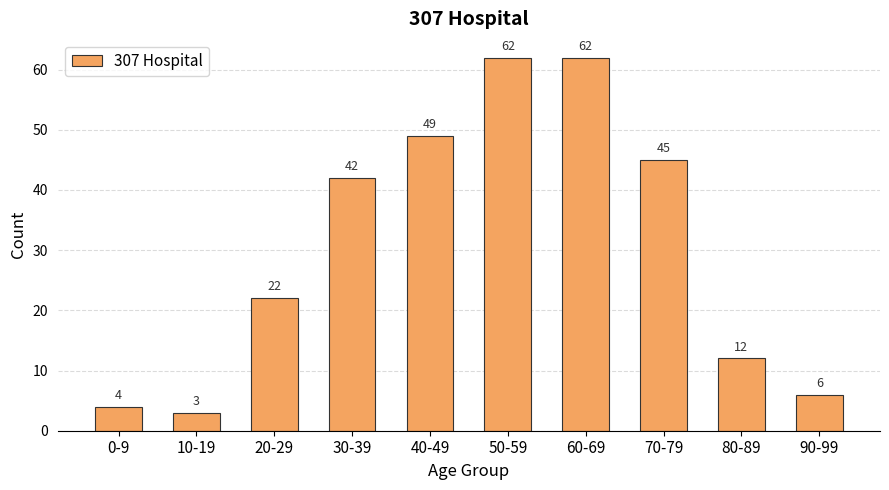

What is the maximum value shown in the chart?

62